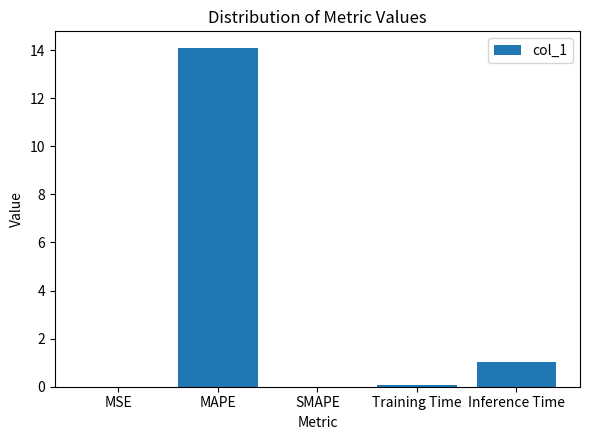

The chart shows a value of 0.0 at SMAPE. True or false?

True